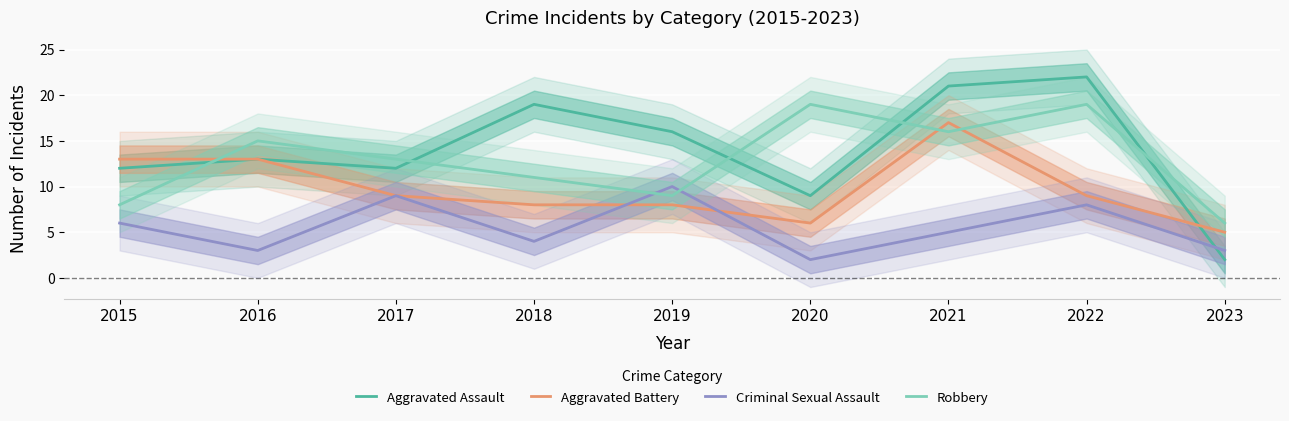

What is the lowest value of the Aggravated Battery series?

5